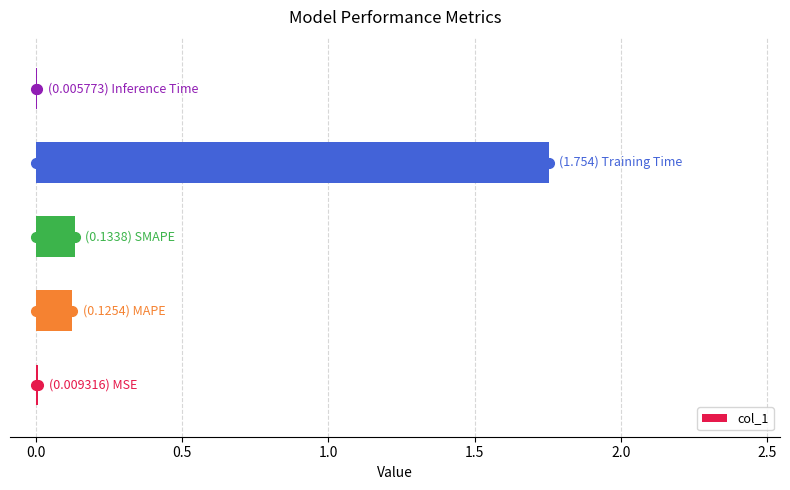

What is the average value?

0.4